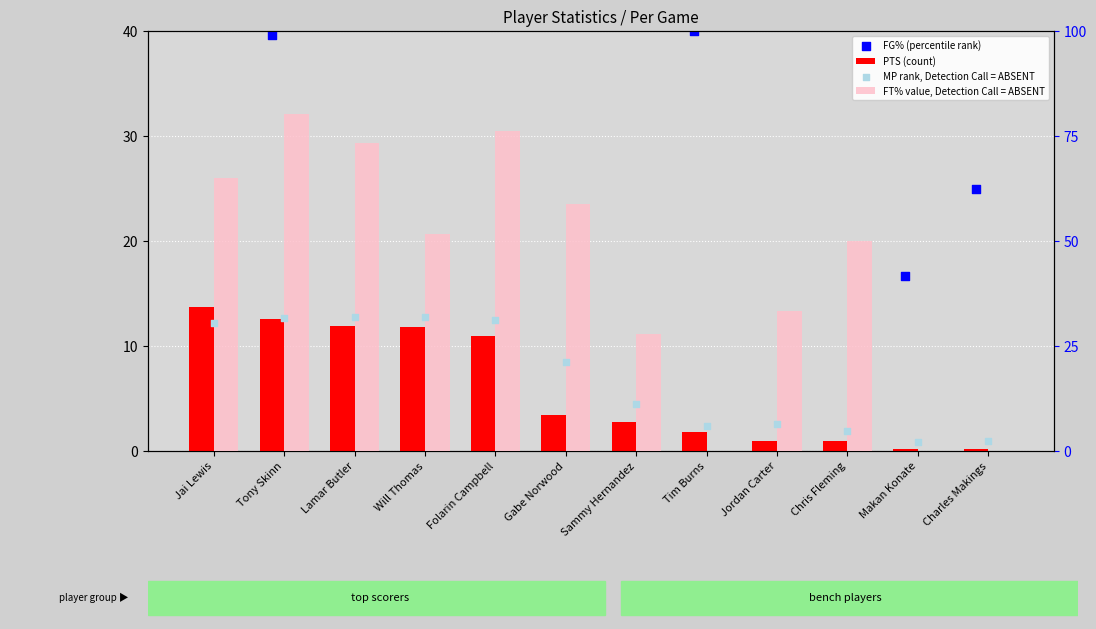

What is the total value across all series at Will Thomas?

153.3